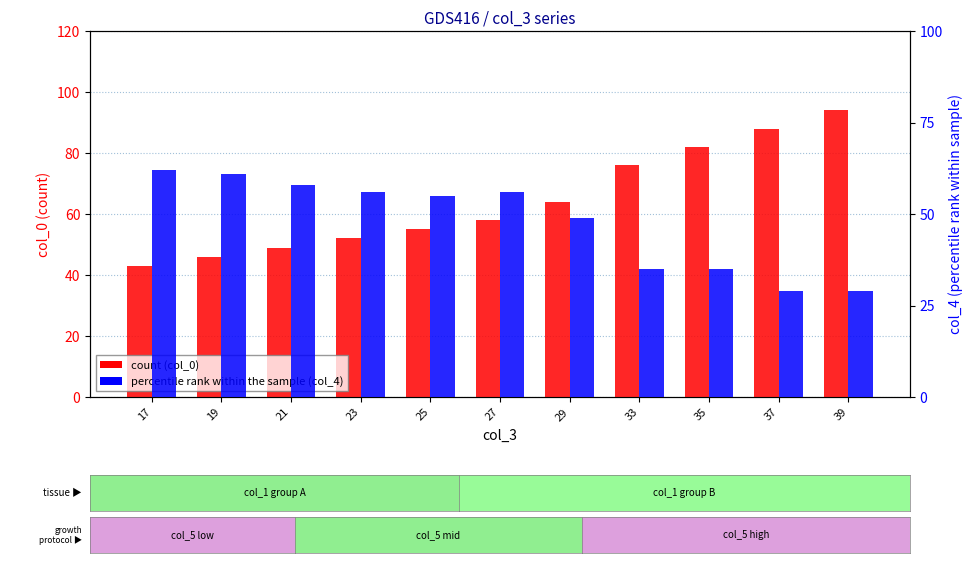

At 39, list the series in order from largest to smallest.

col_0, col_4